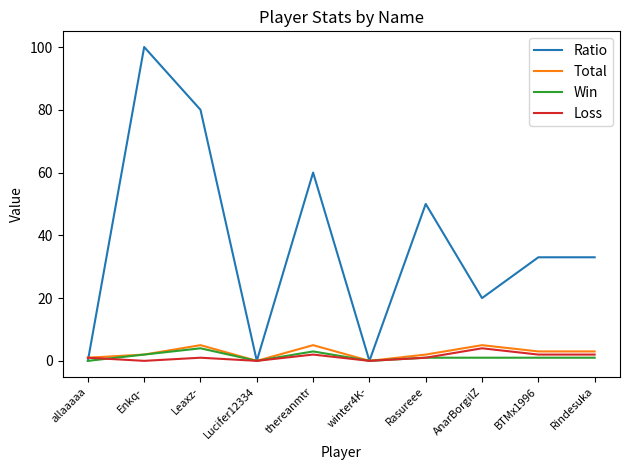

Reading right to left, what are all the values shown in this chart?

Ratio: Rindesuka=33	BTMx1996=33	AnarBorgilZ=20	Rasureee=50	winter4K-=0	thereanmtr=60	Lucifer12334=0	Leaxz-=80	Enkq-=100	allaaaaa=0
Total: Rindesuka=3	BTMx1996=3	AnarBorgilZ=5	Rasureee=2	winter4K-=0	thereanmtr=5	Lucifer12334=0	Leaxz-=5	Enkq-=2	allaaaaa=1
Win: Rindesuka=1	BTMx1996=1	AnarBorgilZ=1	Rasureee=1	winter4K-=0	thereanmtr=3	Lucifer12334=0	Leaxz-=4	Enkq-=2	allaaaaa=0
Loss: Rindesuka=2	BTMx1996=2	AnarBorgilZ=4	Rasureee=1	winter4K-=0	thereanmtr=2	Lucifer12334=0	Leaxz-=1	Enkq-=0	allaaaaa=1